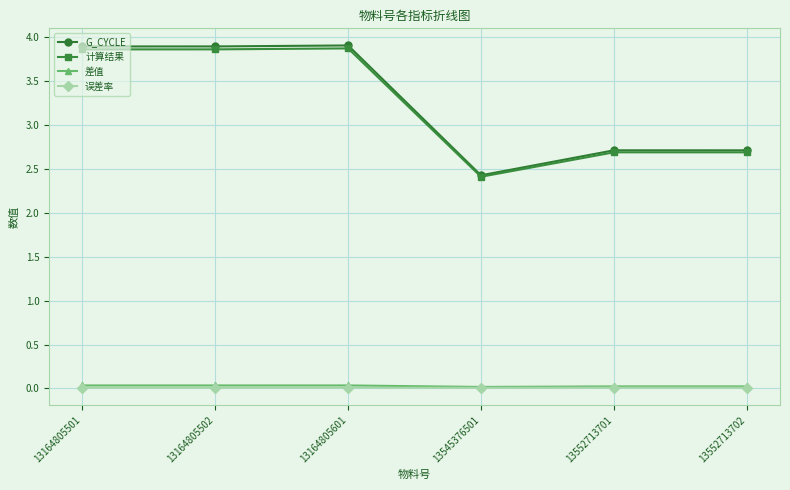

Which series has the largest range (max minus min)?

G_CYCLE